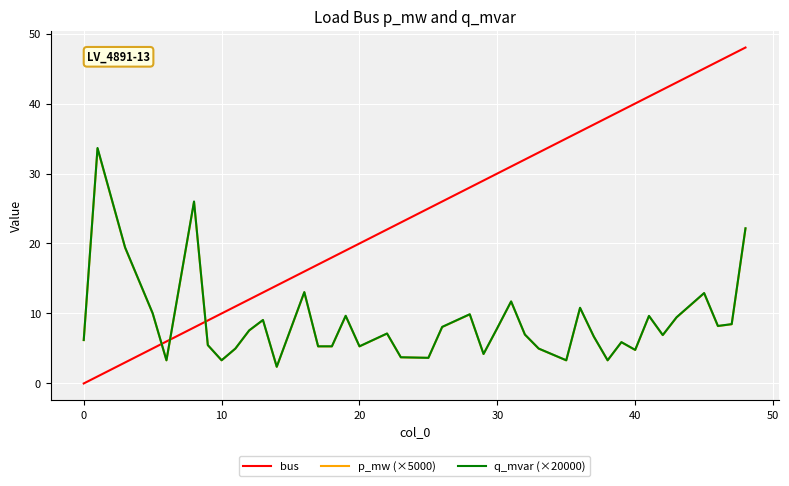

What is the highest value of the bus series?

48.0